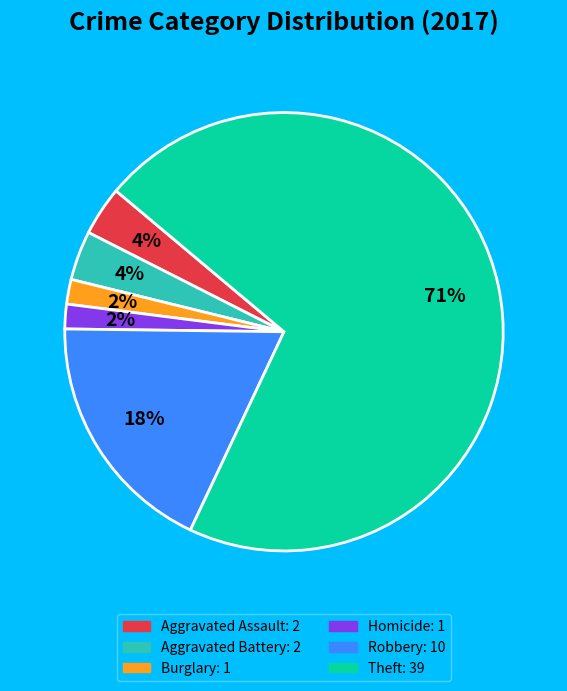

Does any single category account for the majority?

Yes